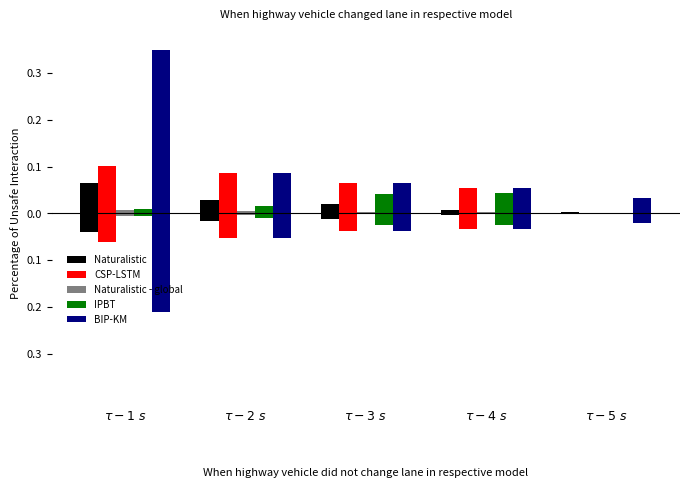

How many values in Naturalistic - global are above zero?

4